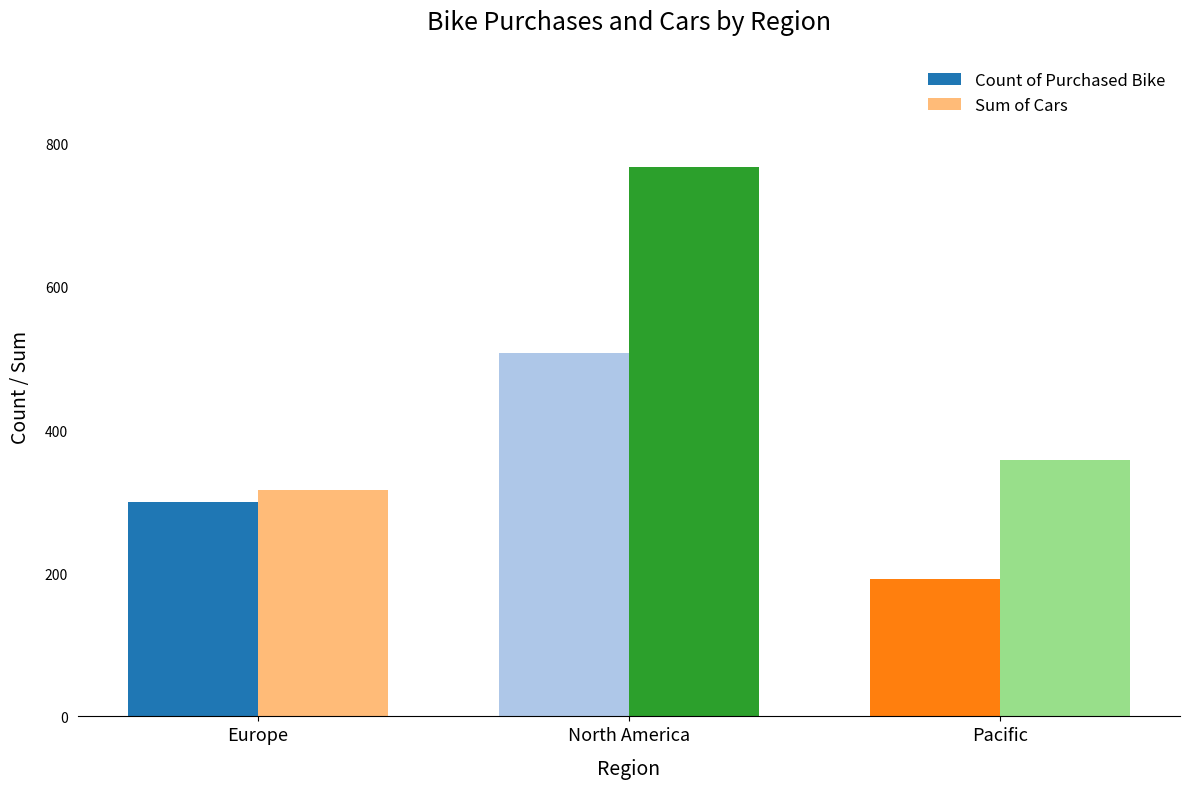

Are the bars horizontal?

No